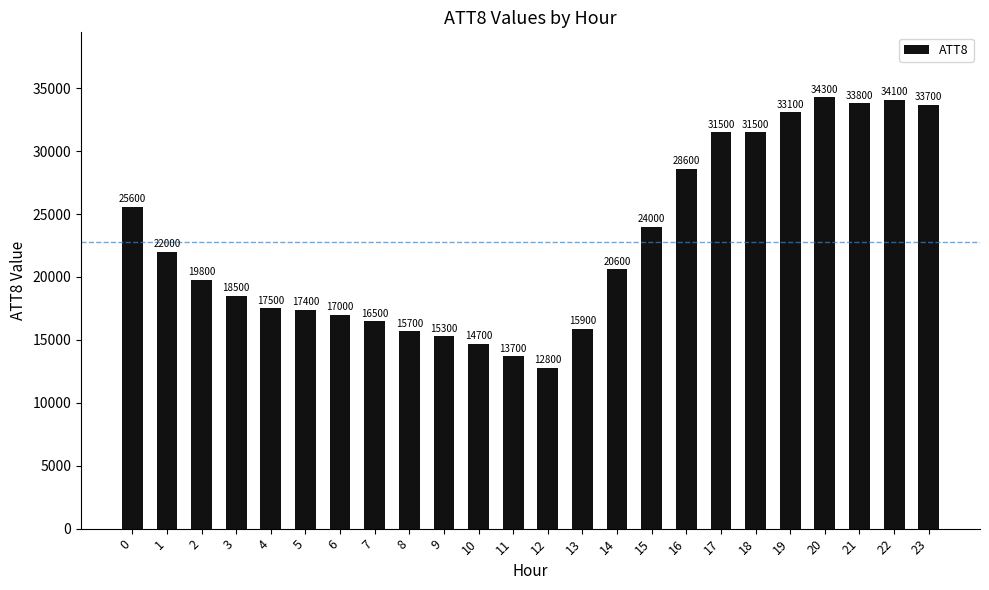

True or false: the data shows 5367 at 11.

False